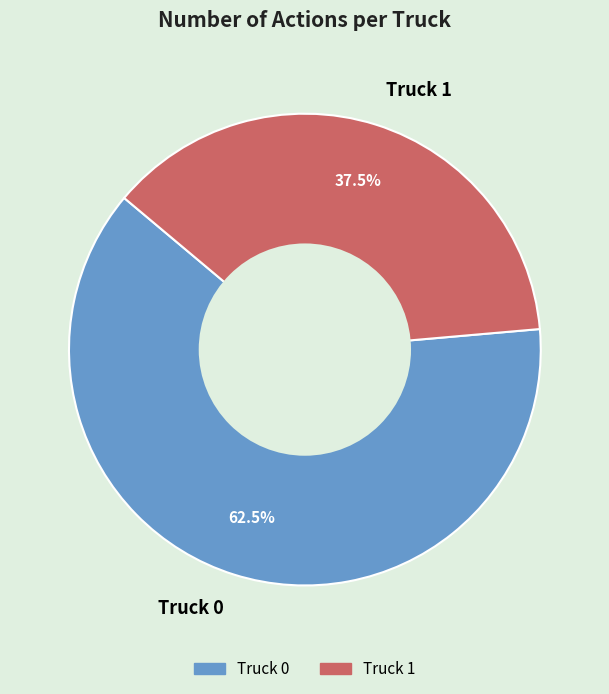

What is the ratio of the value at Truck 1 to the value at Truck 0?

0.6